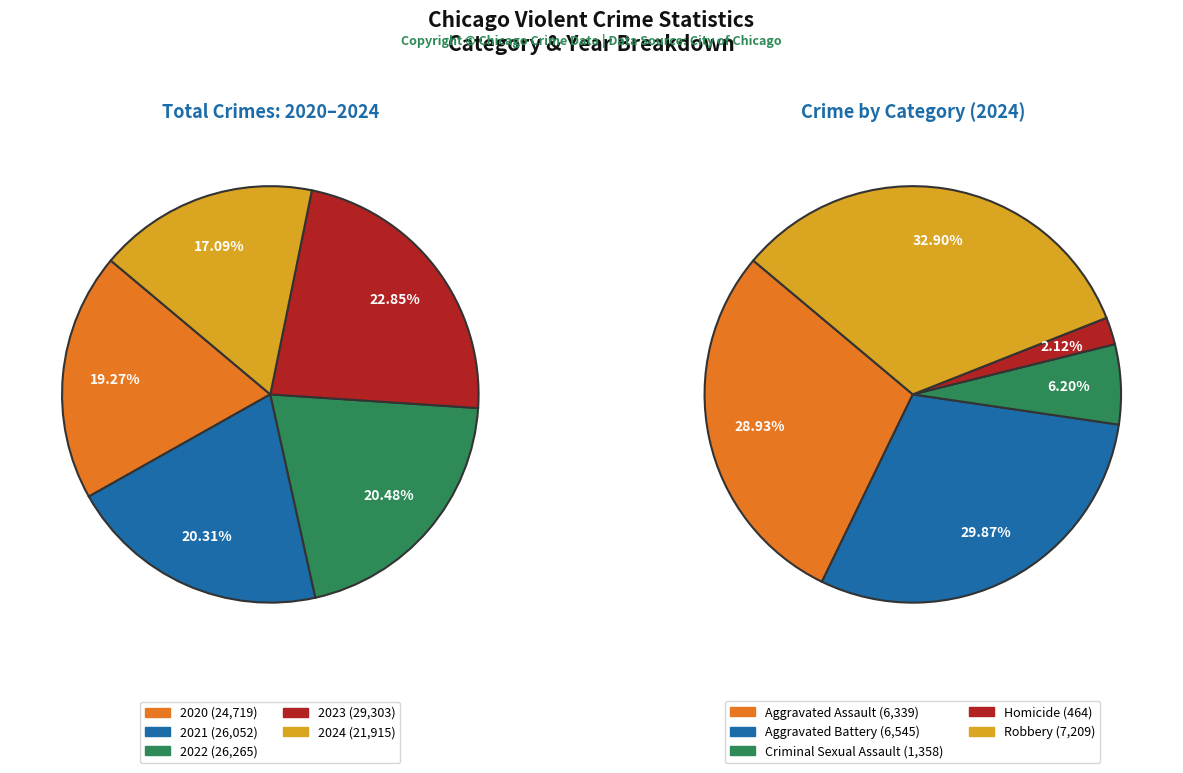

How many segments does this pie chart have?

10